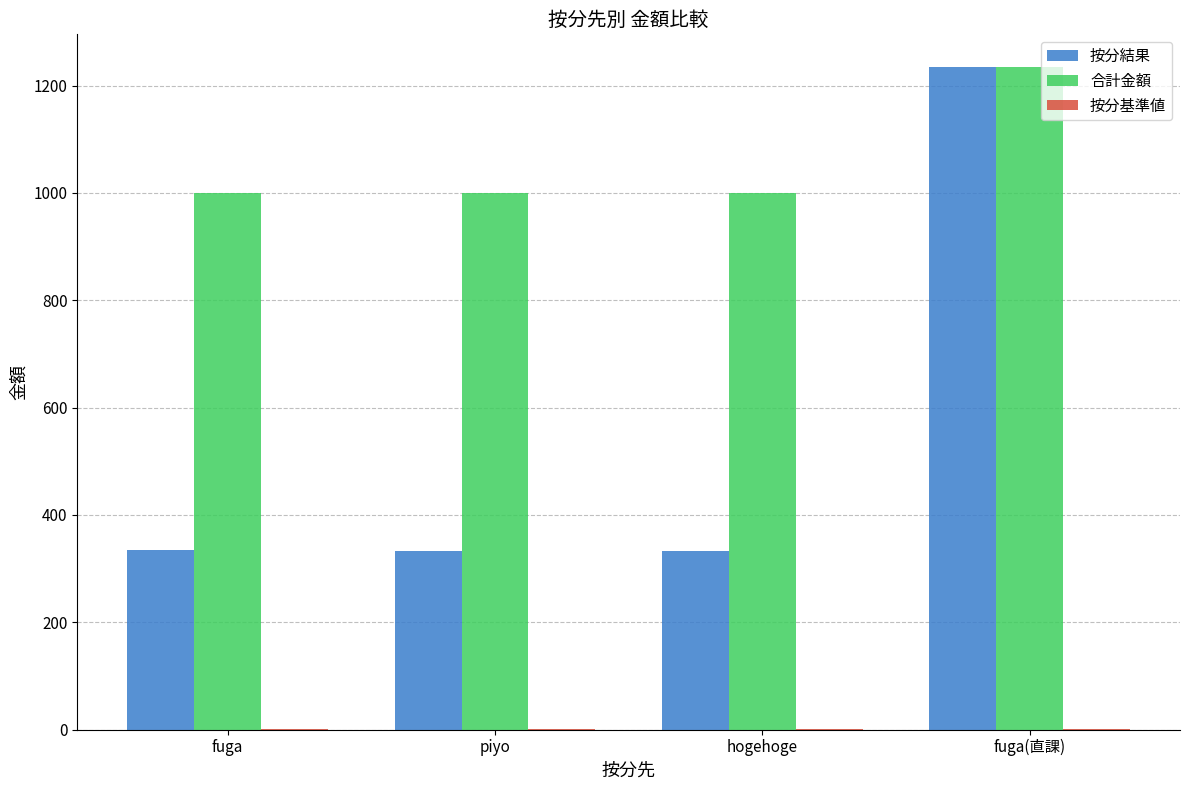

How many categories are shown in the chart?

4